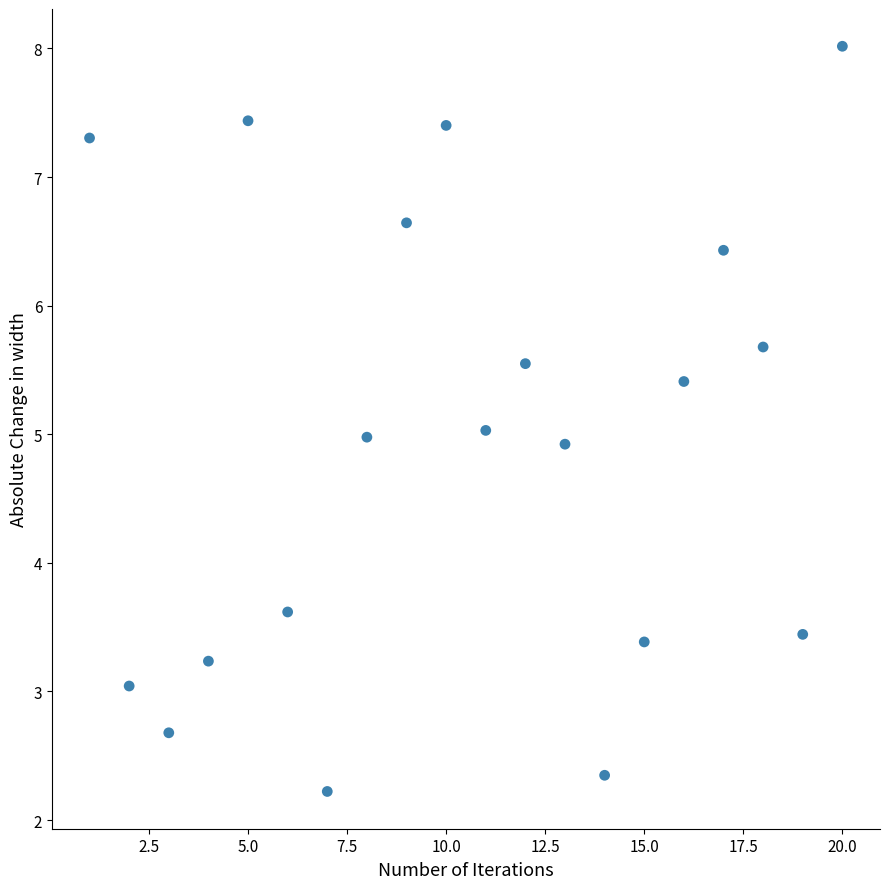

What is the range of Y values (max minus min)?

5.8